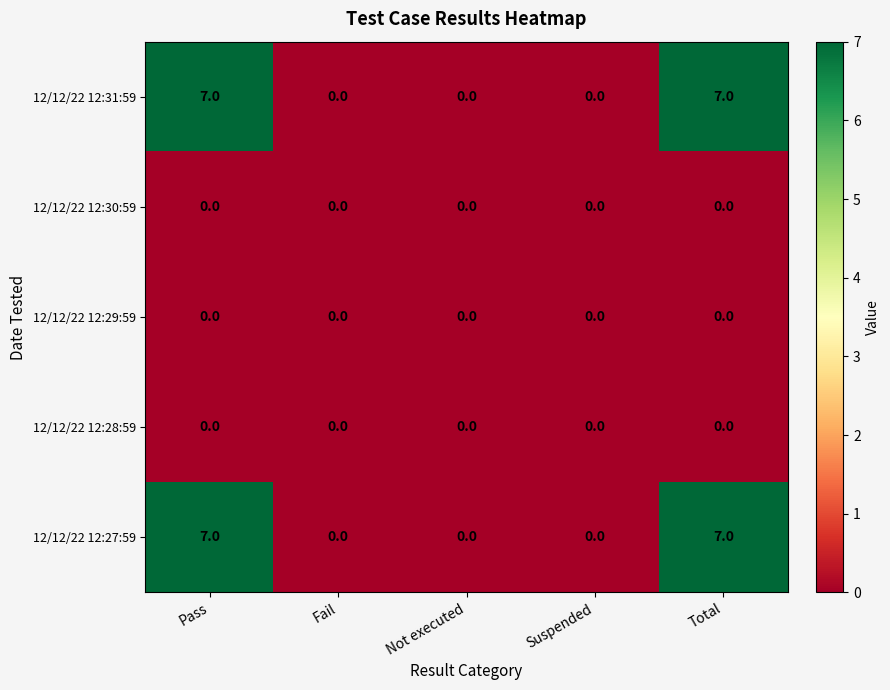

What is the highest value of the 12/12/22 12:31:59 series?

7